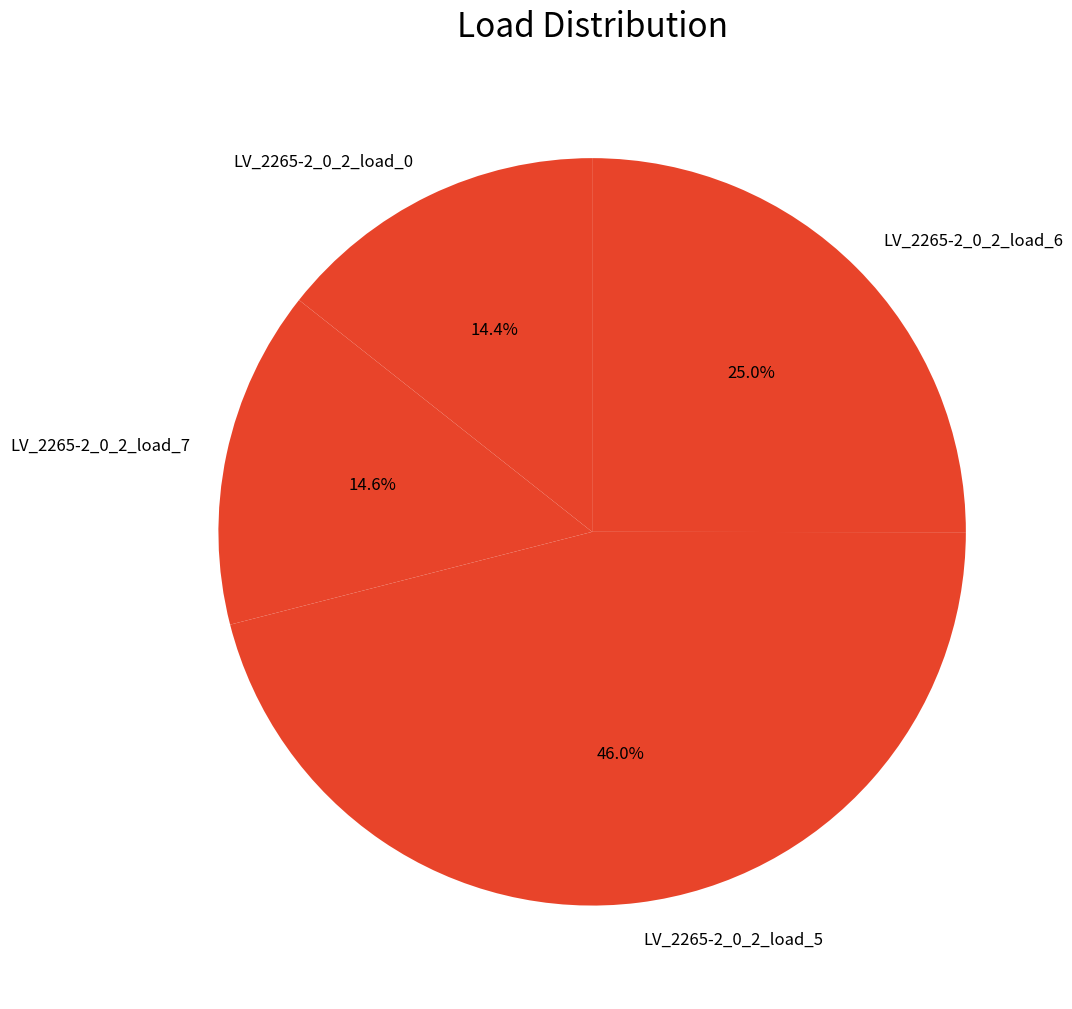

Is there a majority slice in this chart?

No